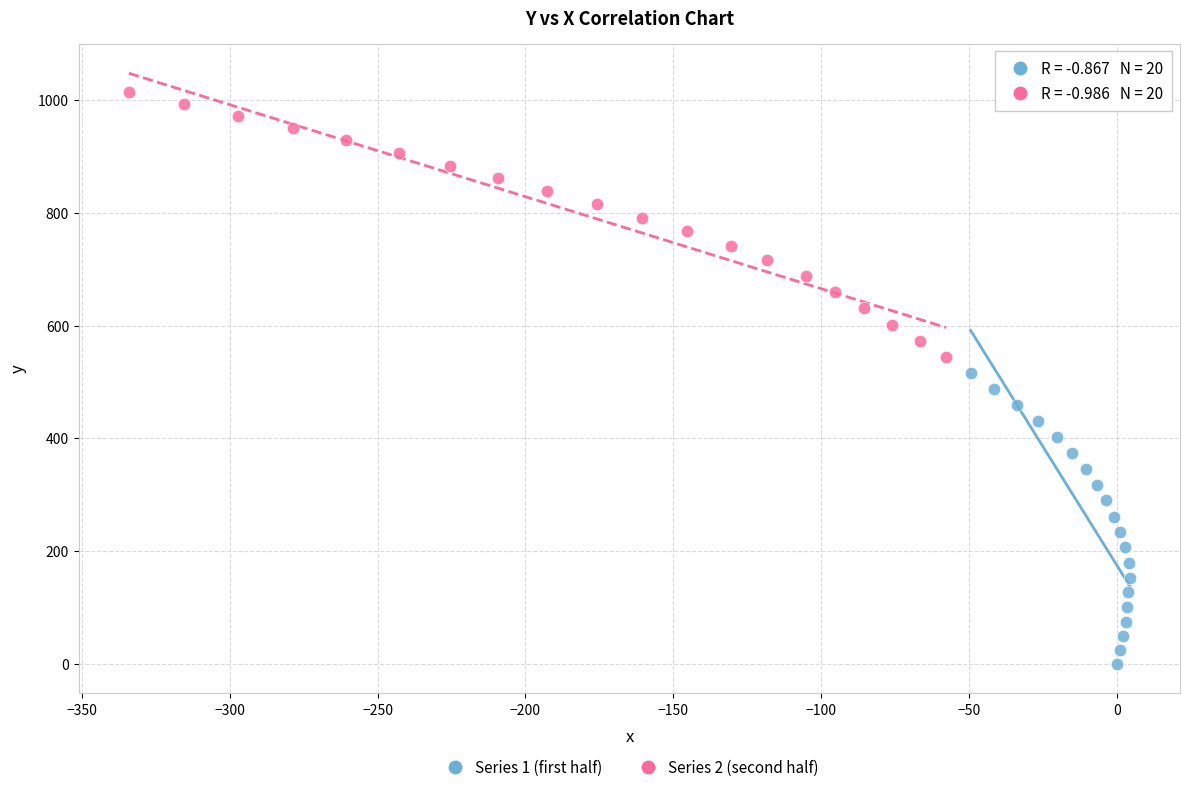

Which series contains the lowest Y value?

Series 1 (first half)